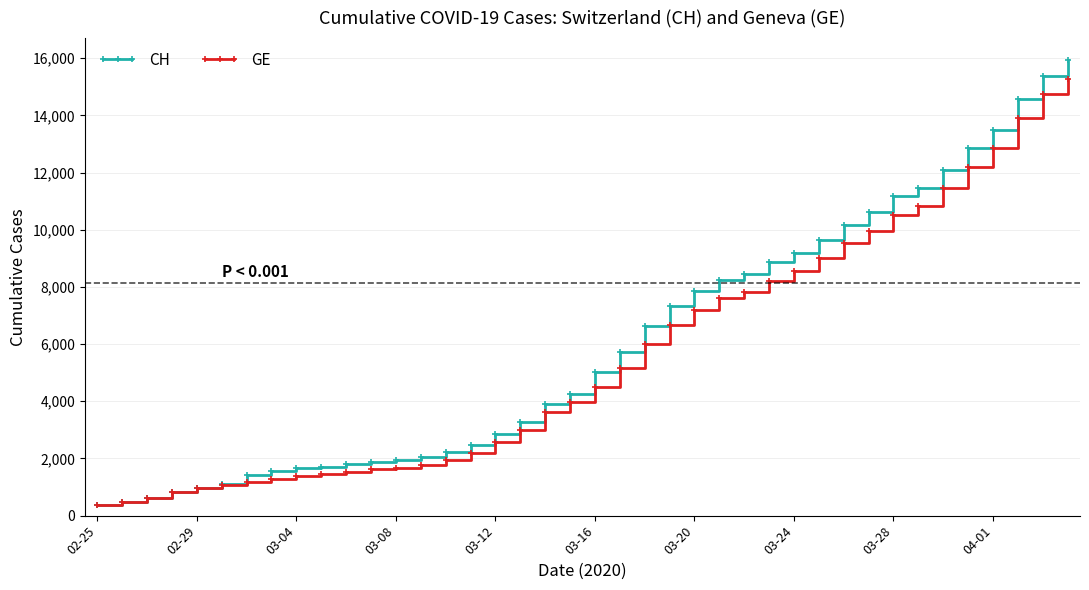

At how many categories does at least one series exceed 5395?

19